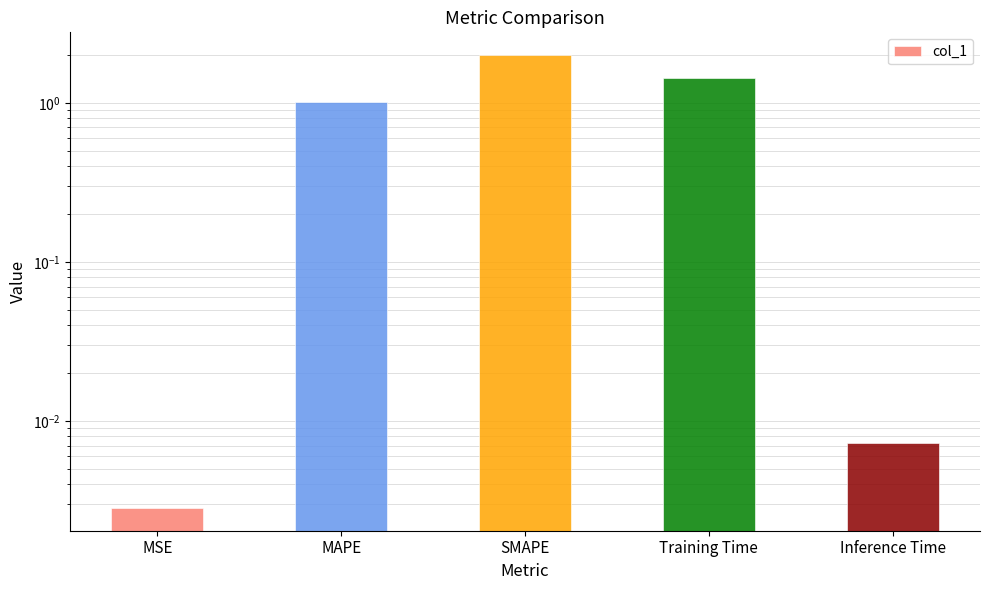

Does the chart contain any negative values?

No